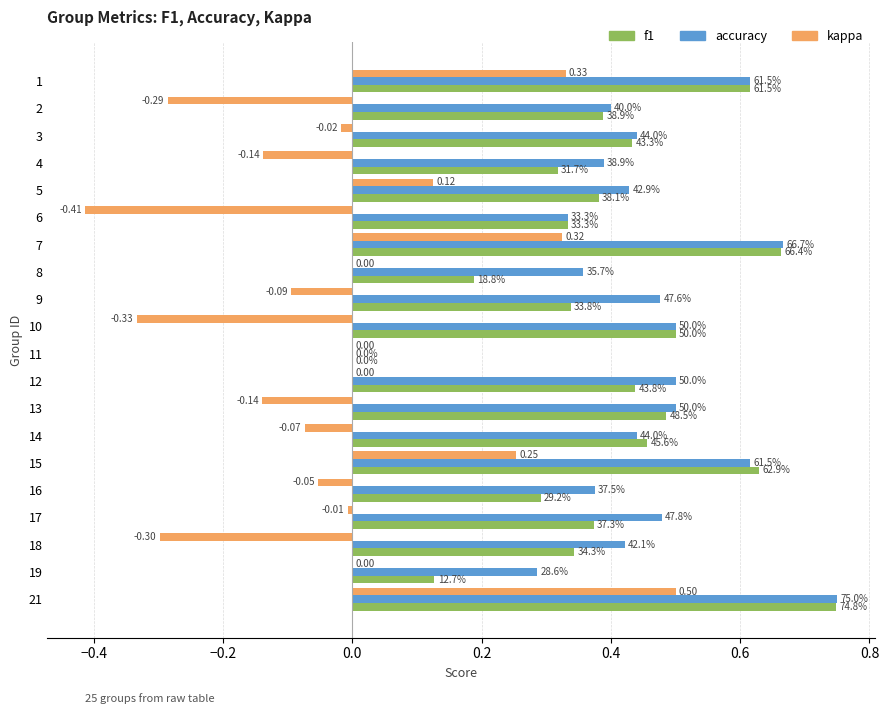

Which series has the largest total across all categories?

accuracy